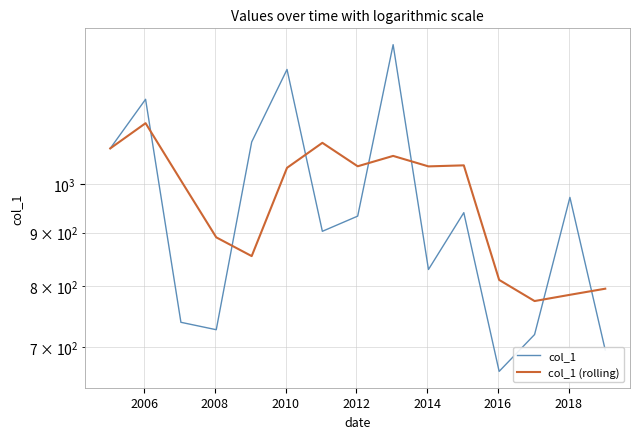

List the series in order of their overall mean, lowest first.

col_1, col_1 (rolling)